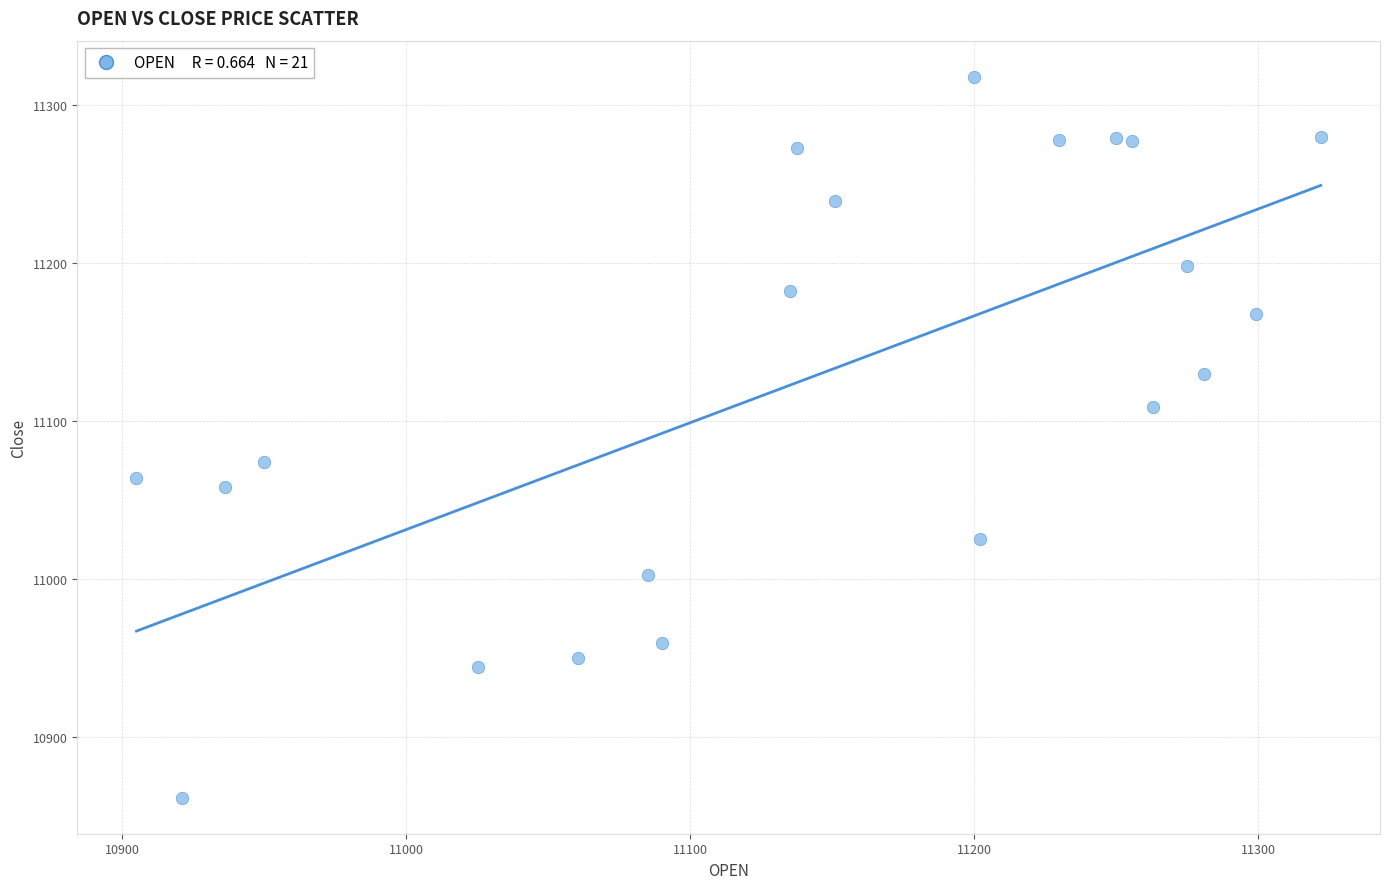

What is the range of Y values (max minus min)?

456.5